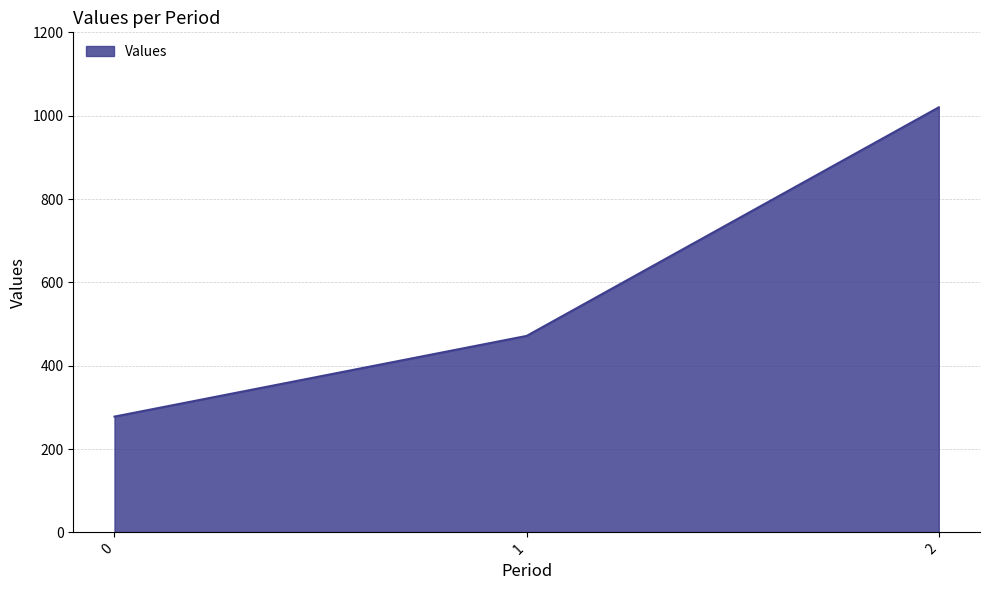

How many lines are shown in the chart?

1